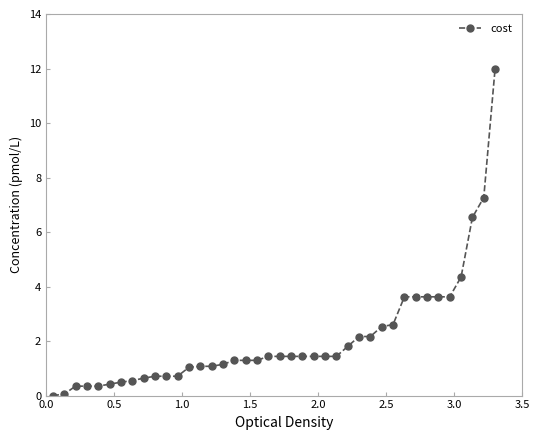

Does the chart display data point markers on the line(s)?

Yes